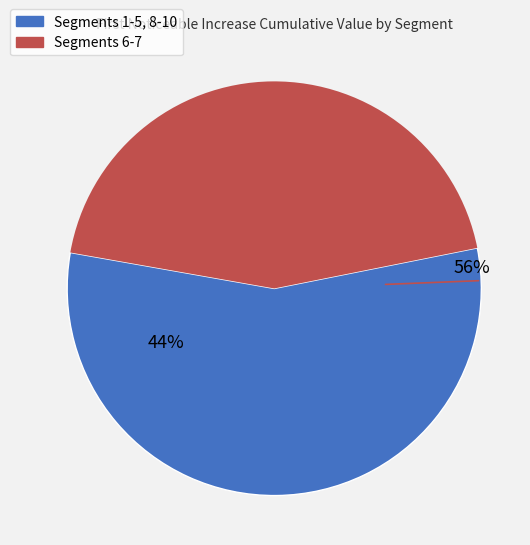

Combined, do signal segment 5 and signal segment 7 account for over 50%?

No